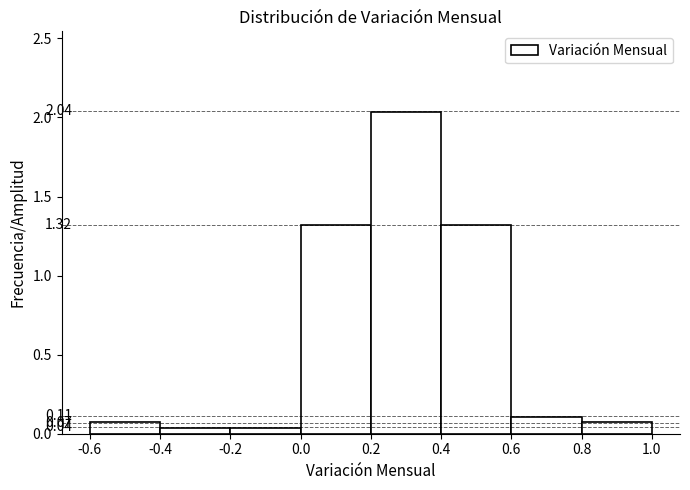

What is the height of the bar covering 0.2 to 0.4 on the x-axis?

2.04